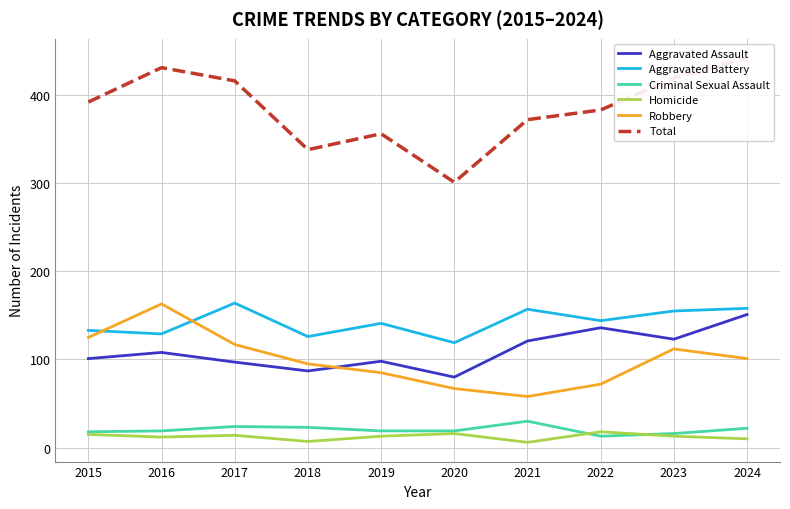

What is the lowest value of the Robbery series?

58